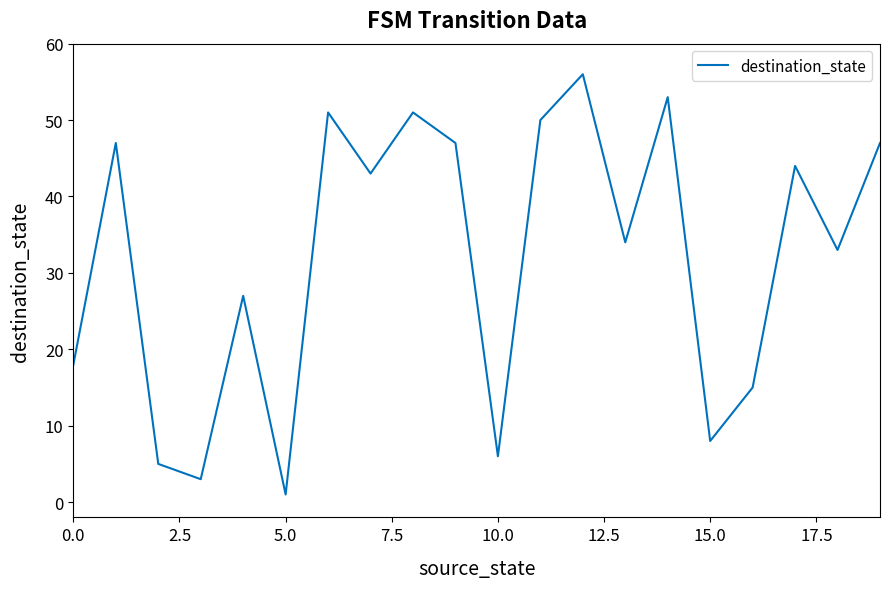

What is the difference between the maximum and minimum values?

55